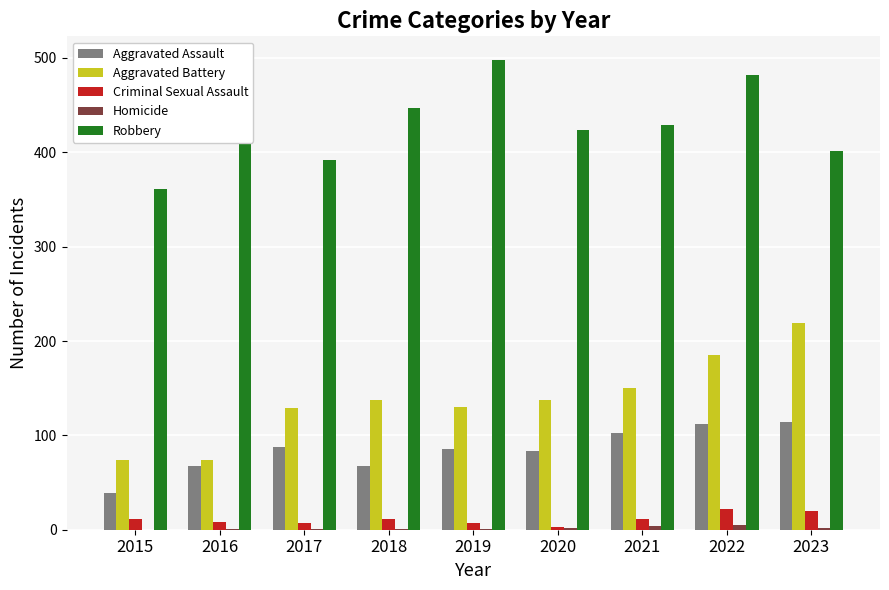

What is the average value of the Criminal Sexual Assault series?

11